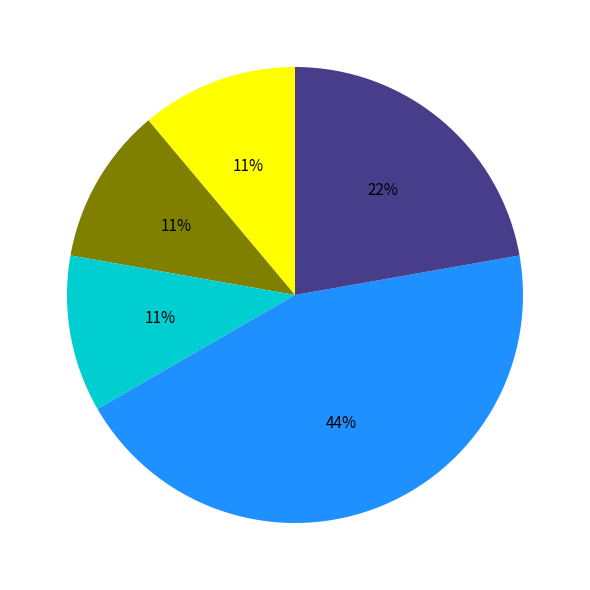

How many slices are in this pie chart?

5